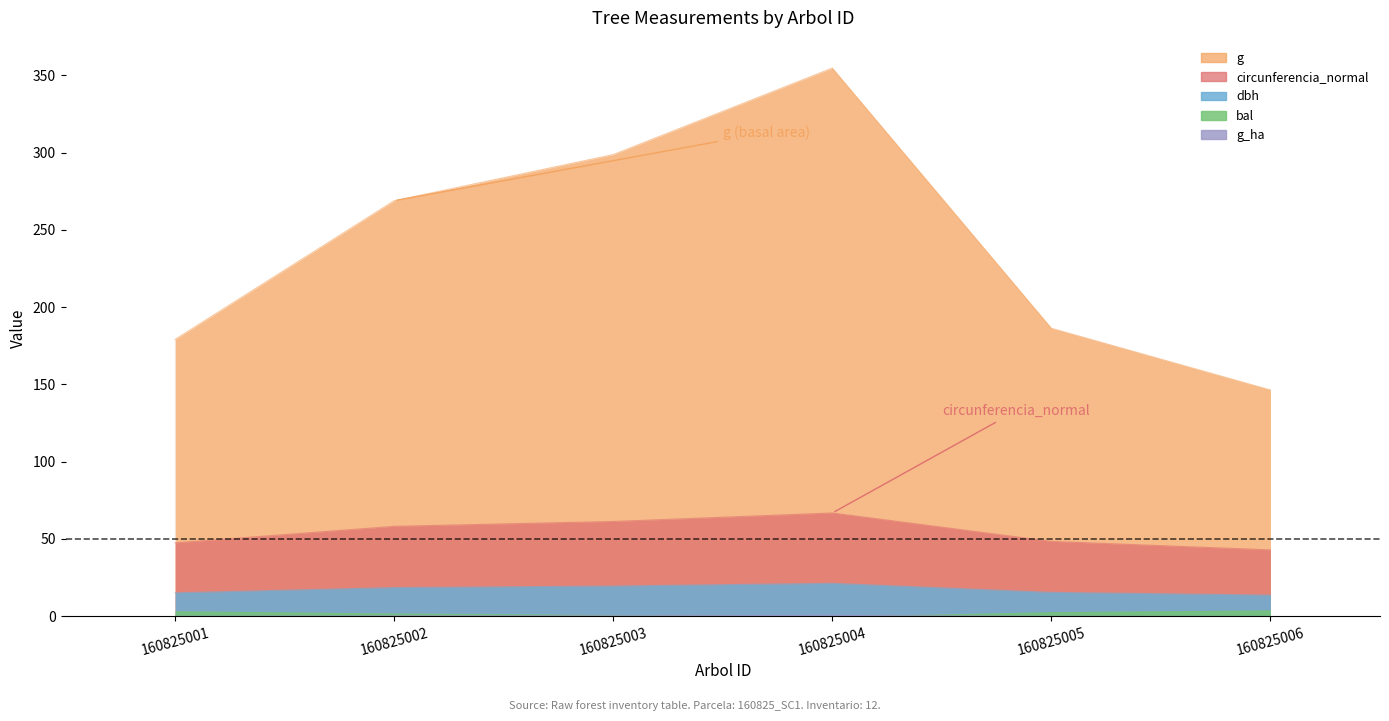

What is the value of the g point at the 3rd from the left?

298.6